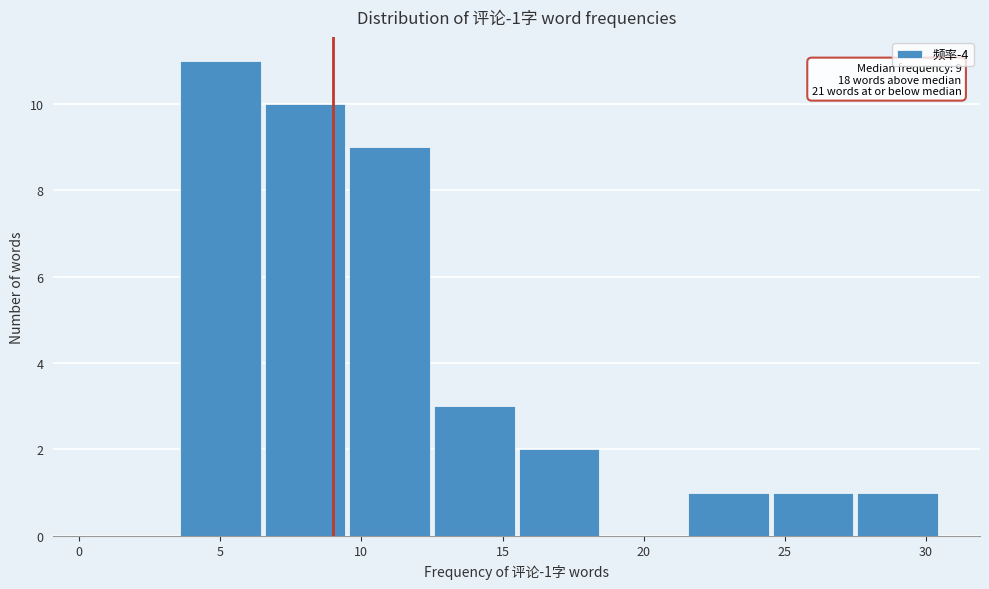

Over which range of the x-axis is the bar tallest?

3.5 to 6.5